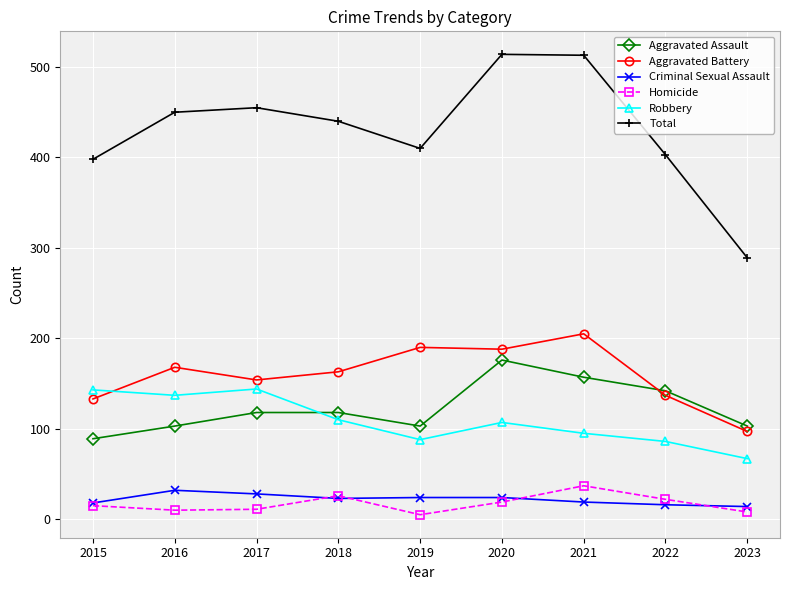

What is the average value of the Robbery series?

109